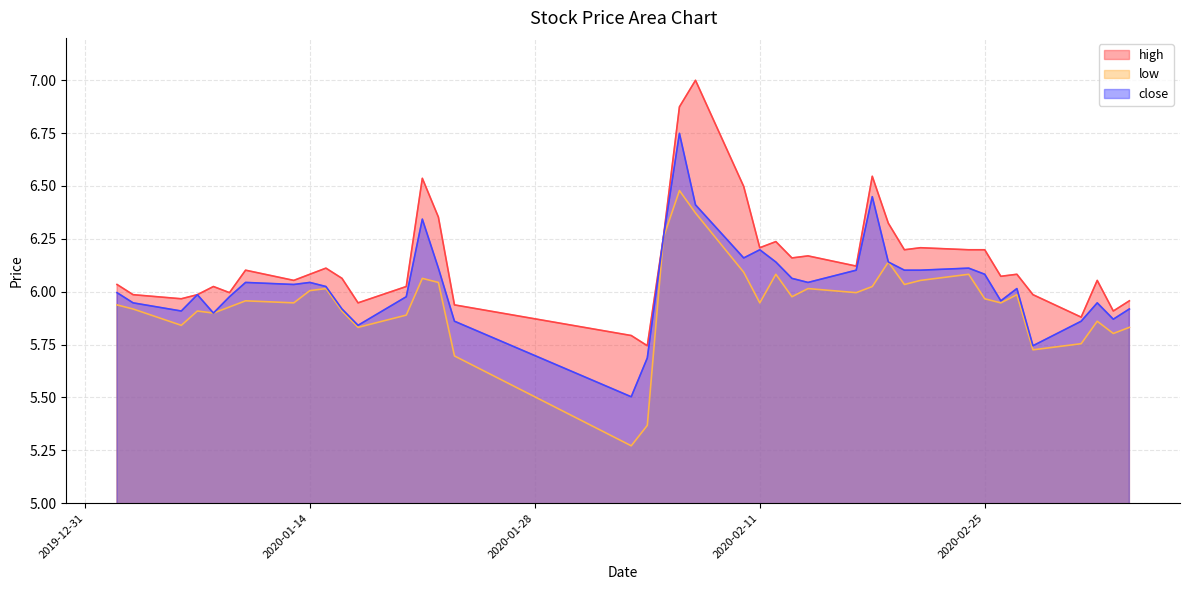

Rank the series at 2020-01-17 from highest to lowest value.

high, close, low